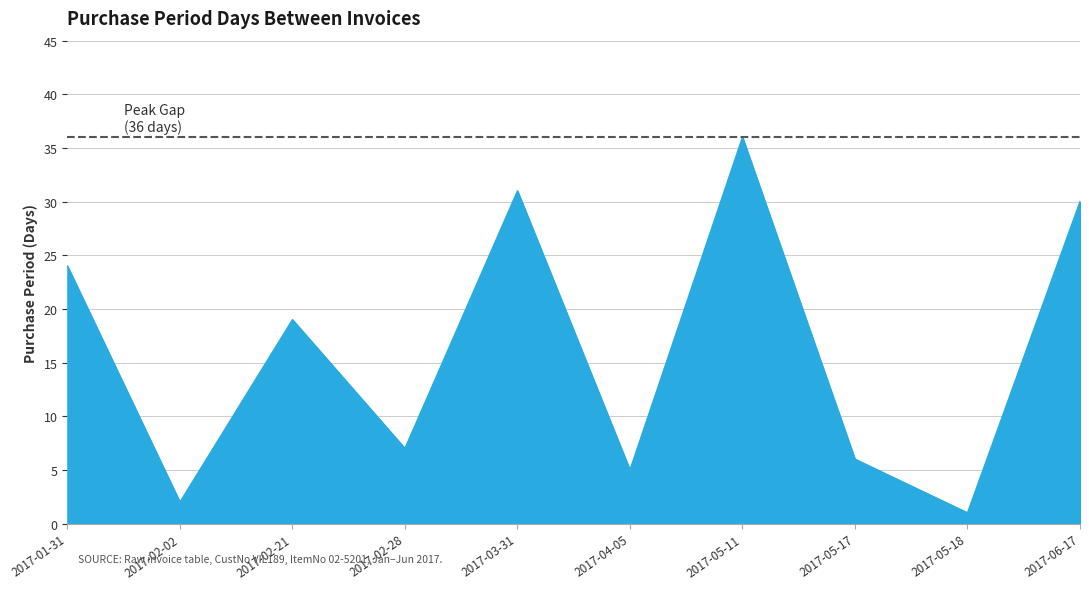

What is the change in value from 2017-02-21 to 2017-06-17?

+11